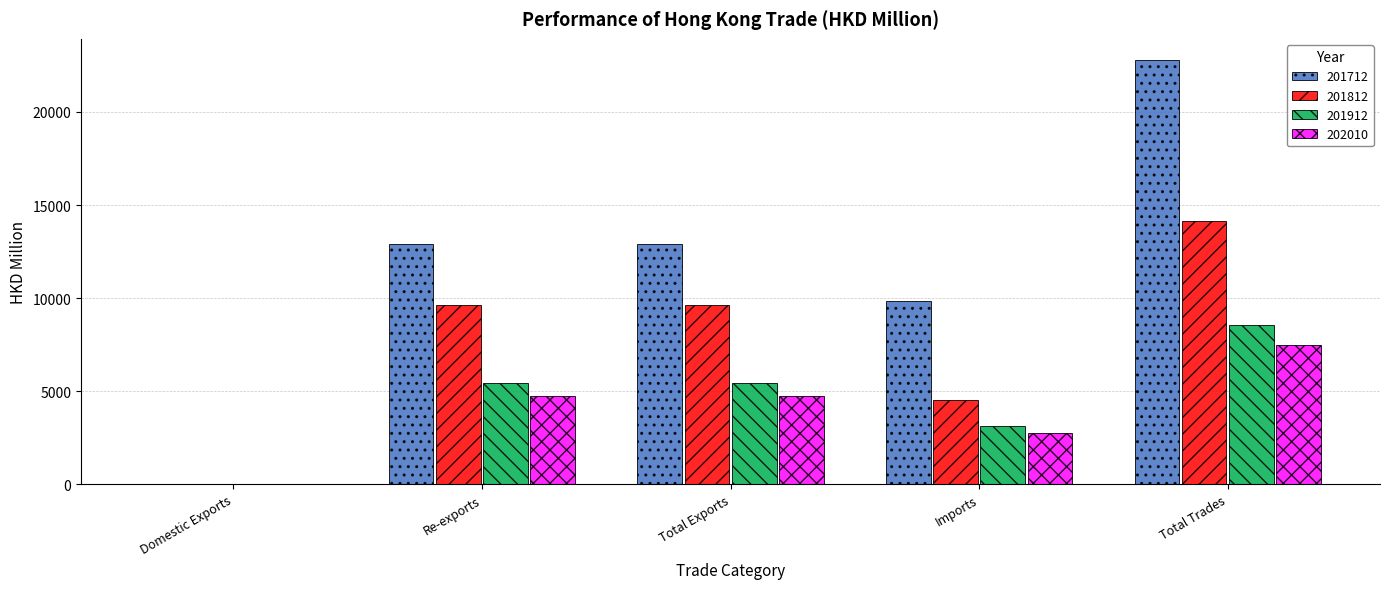

Which category has the highest value across all series?

Total Trades